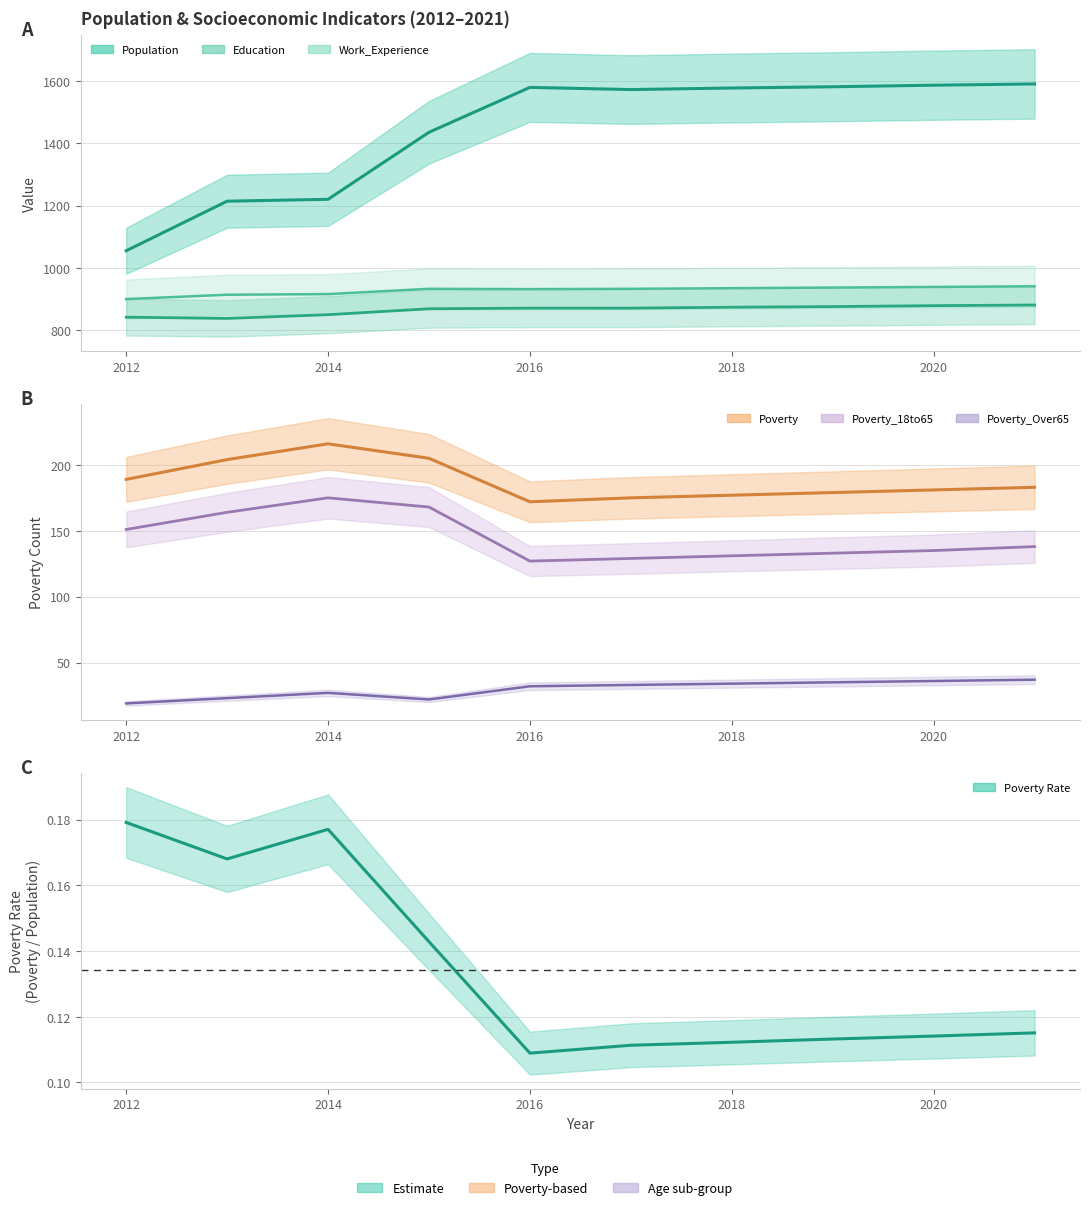

True or false: Education has more than 1 points higher than both neighbors.

False